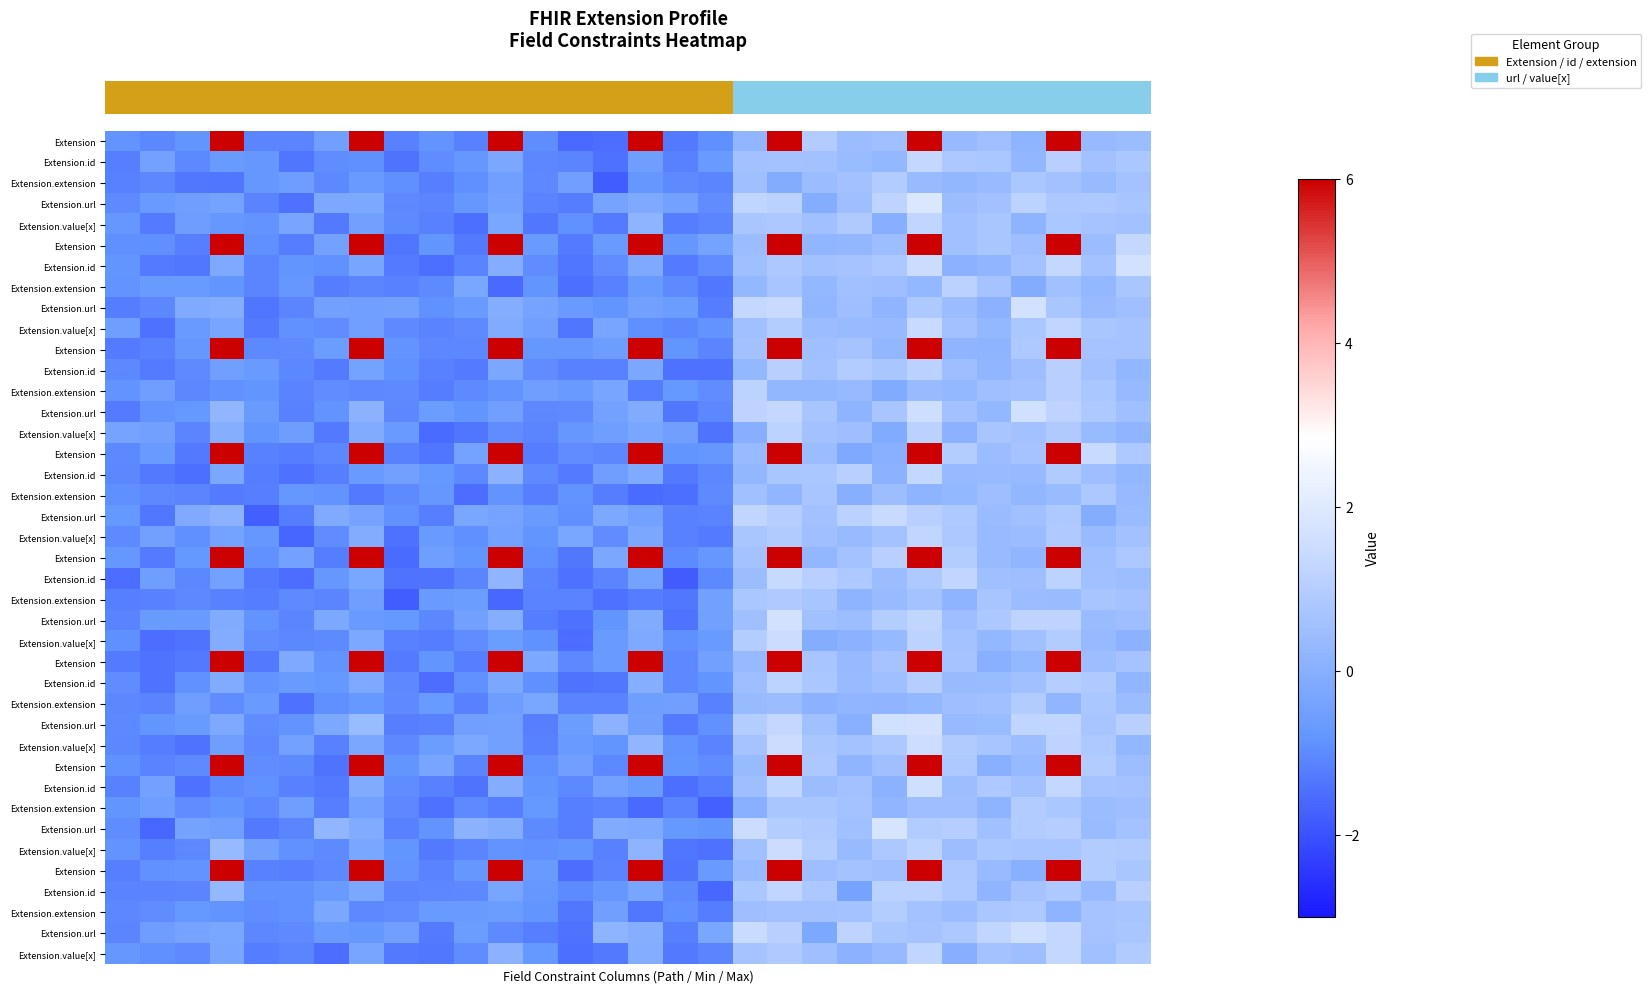

At which category does the chart reach its minimum across all series?

16